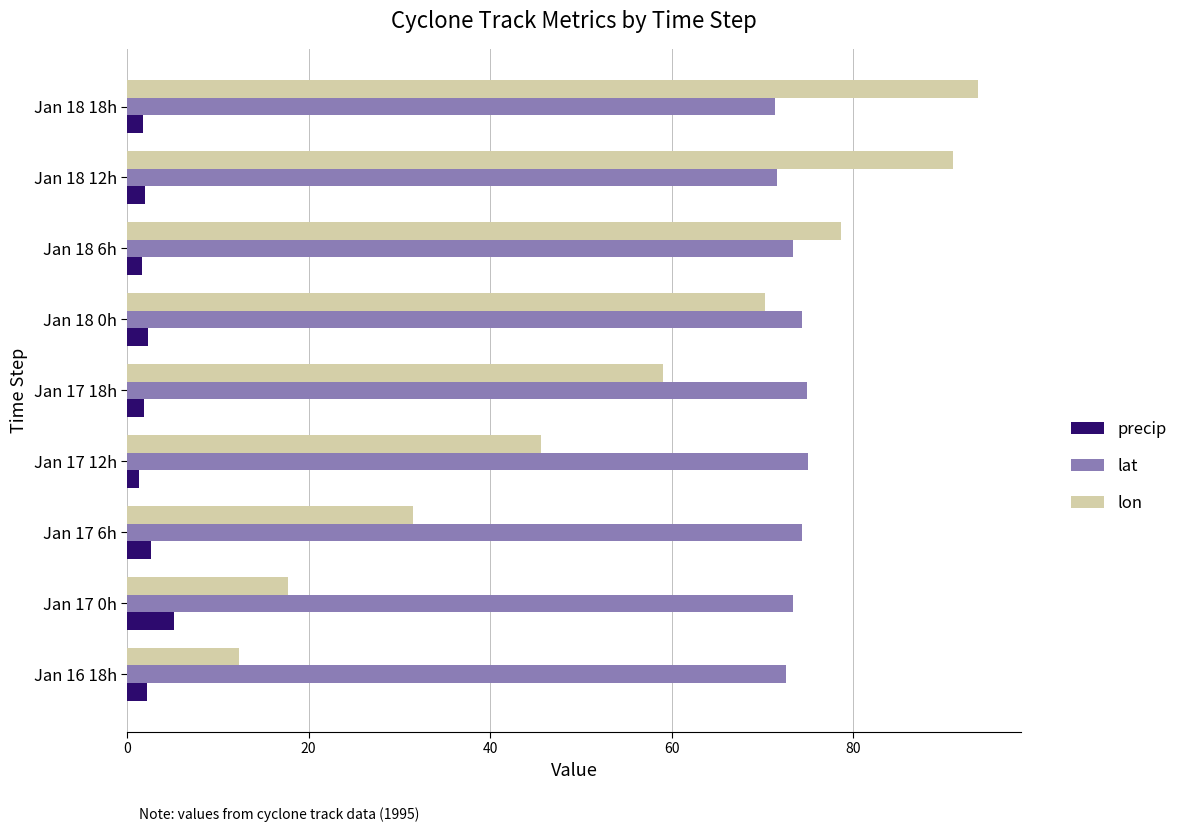

Which series has the largest total across all categories?

lat